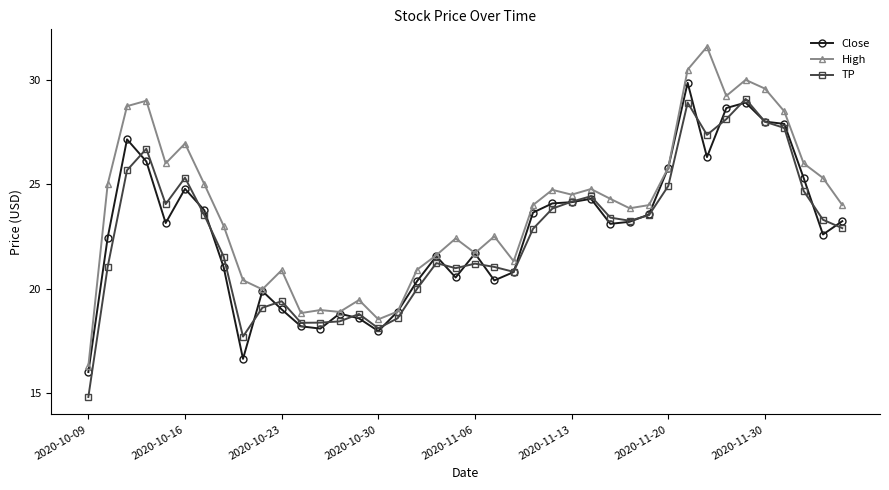

Does the chart display data point markers on the line(s)?

Yes